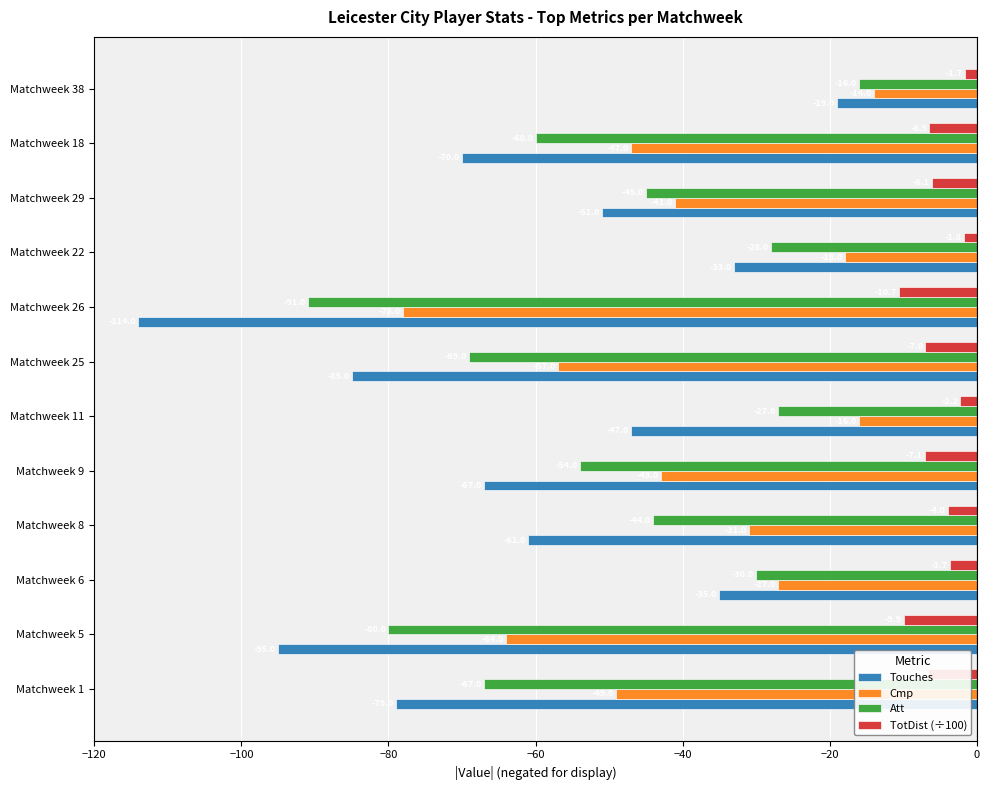

What is the maximum value shown in the chart?

-1.7